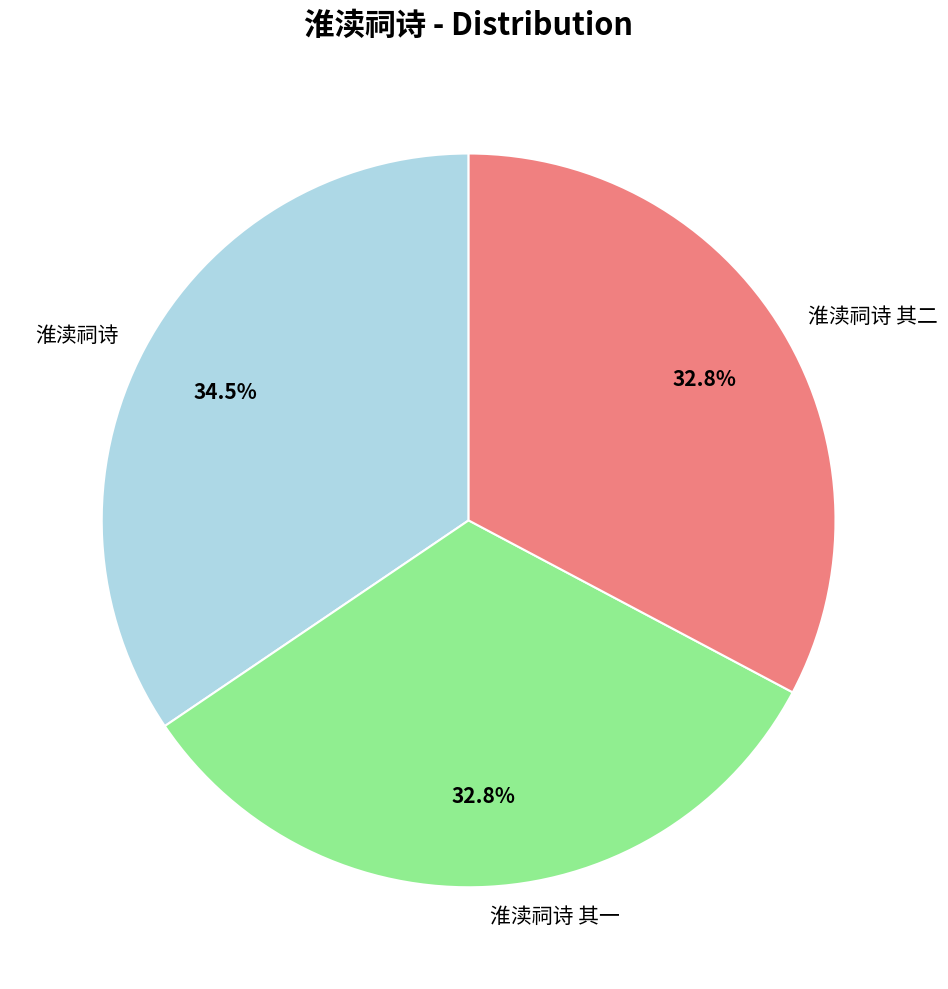

How many slices are in this pie chart?

3